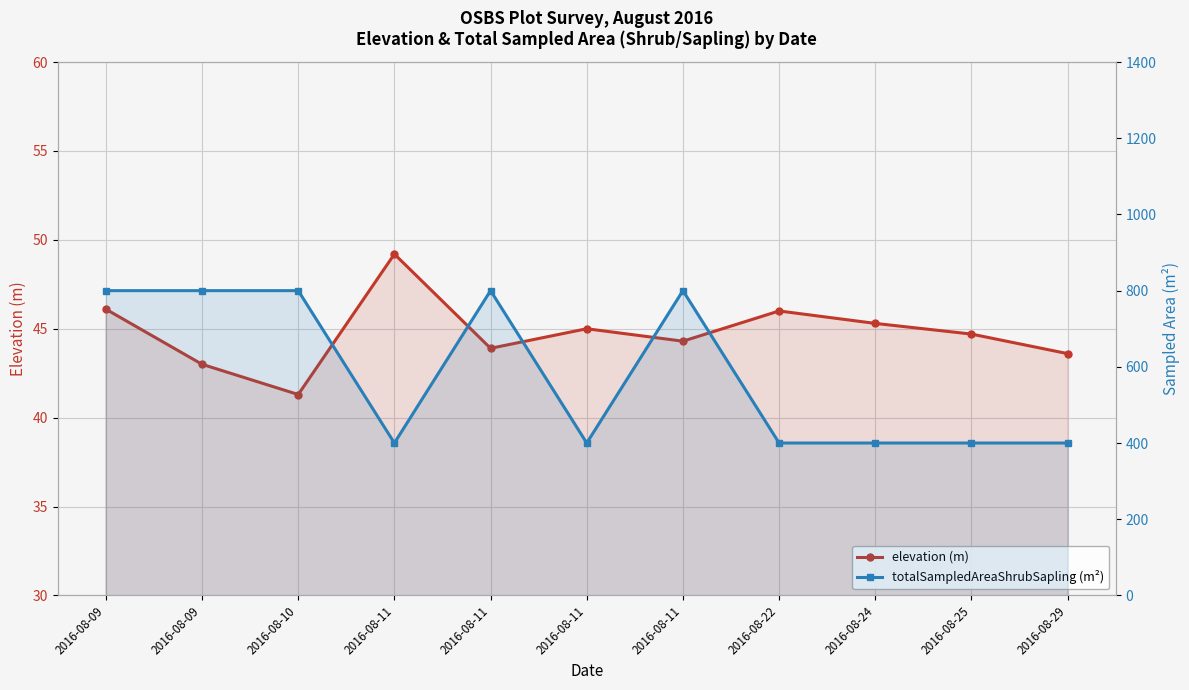

True or false: elevation (m) and totalSampledAreaShrubSapling (m²) cross at least once.

False